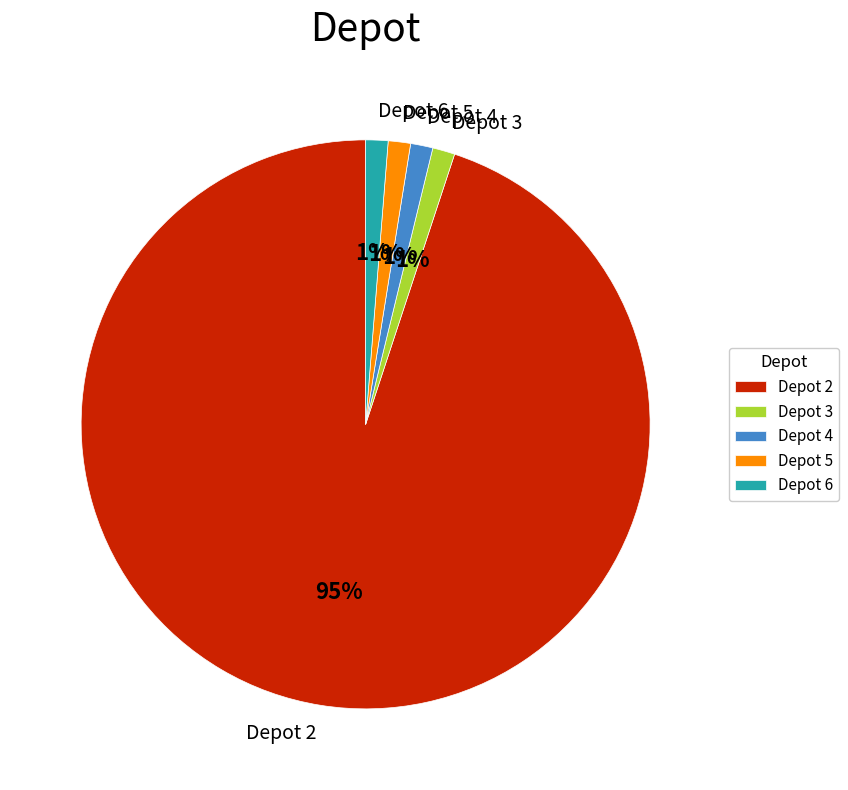

To the nearest percent, what portion does Depot 3 represent?

1%